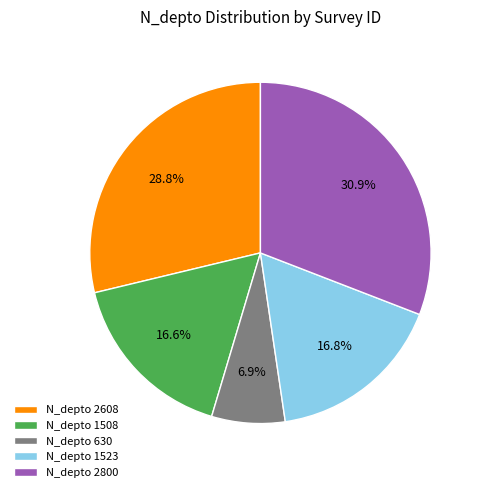

Does any single category account for the majority?

No